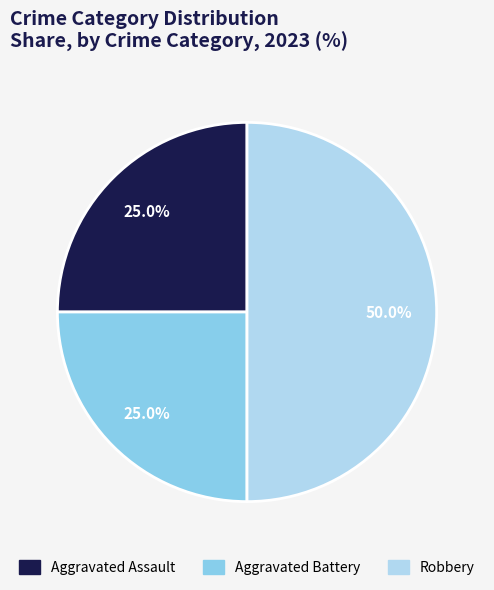

Does Aggravated Assault represent more than half of the total?

No